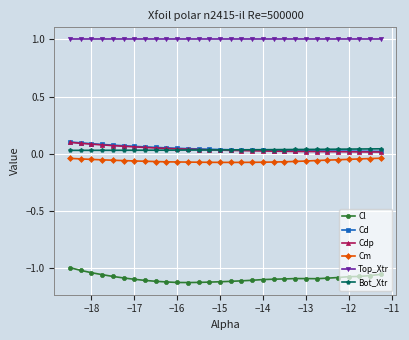

What is the maximum value shown in the chart?

1.0